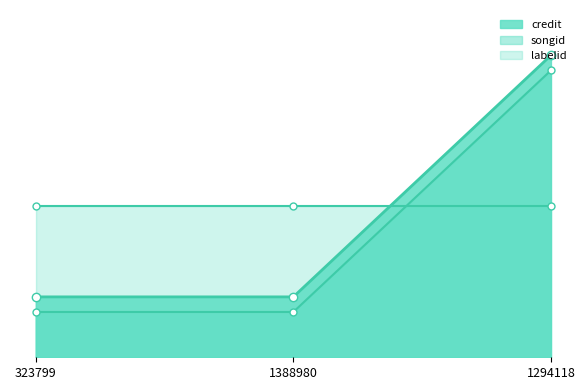

Which series has the widest spread of values?

credit